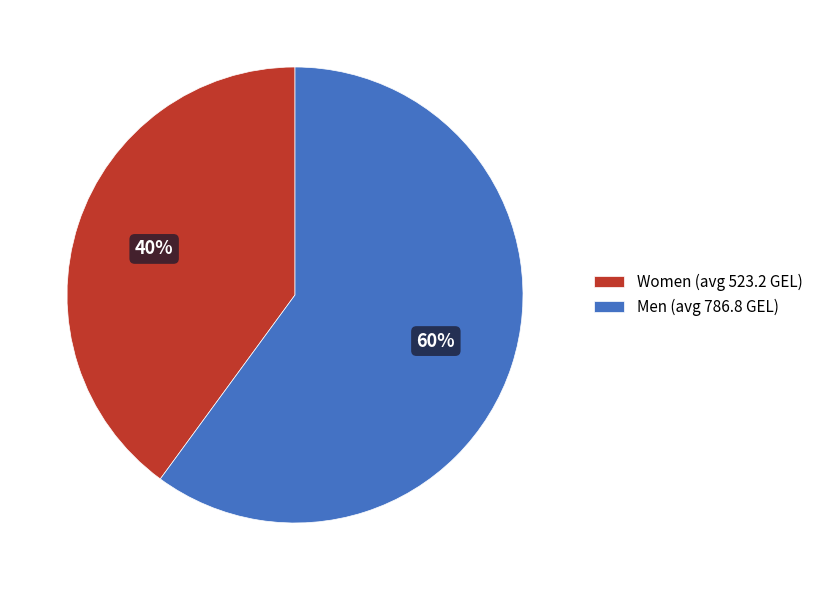

Is it true that Women (avg 523.2 GEL) is 40% of the pie?

True